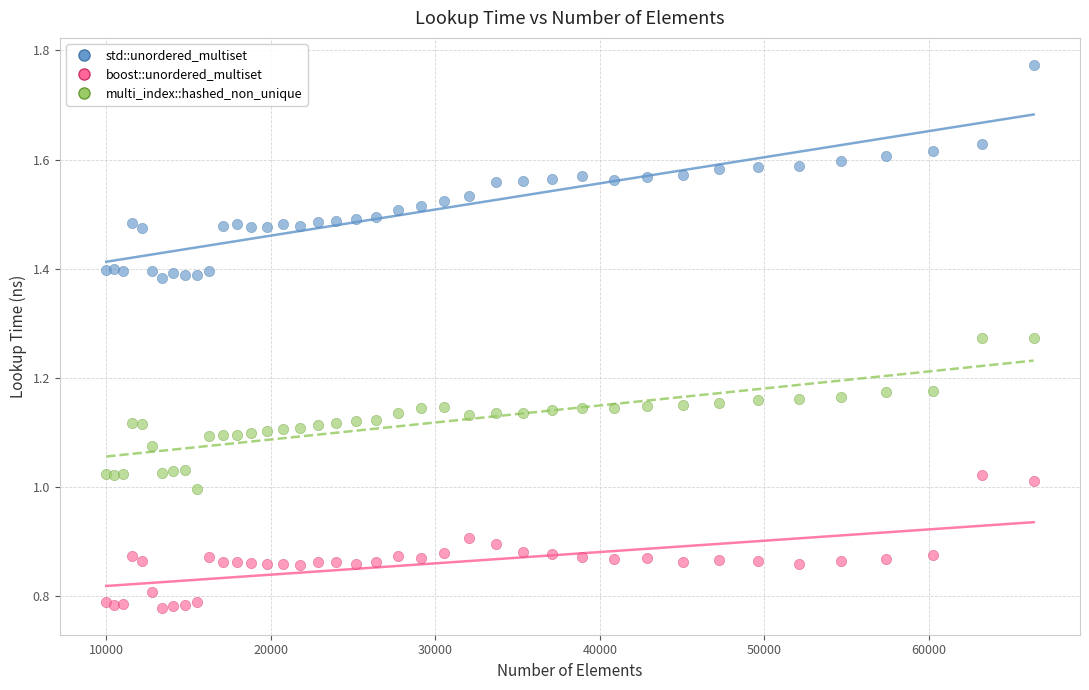

Which series reaches the minimum Y coordinate?

boost::unordered_multiset